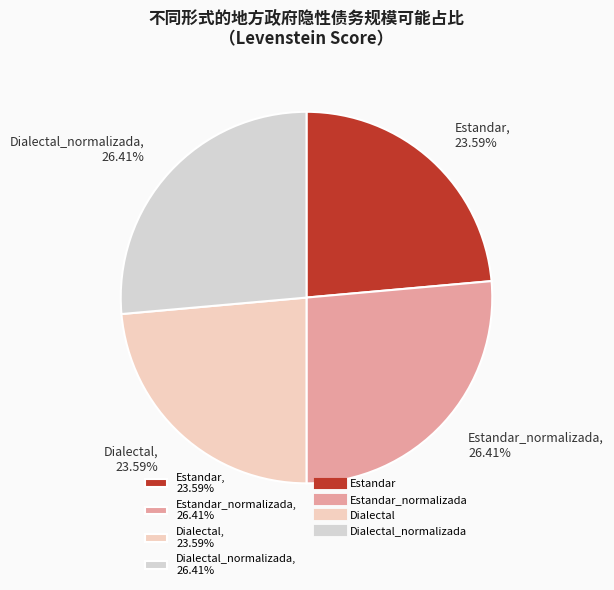

Does any single category account for the majority?

No